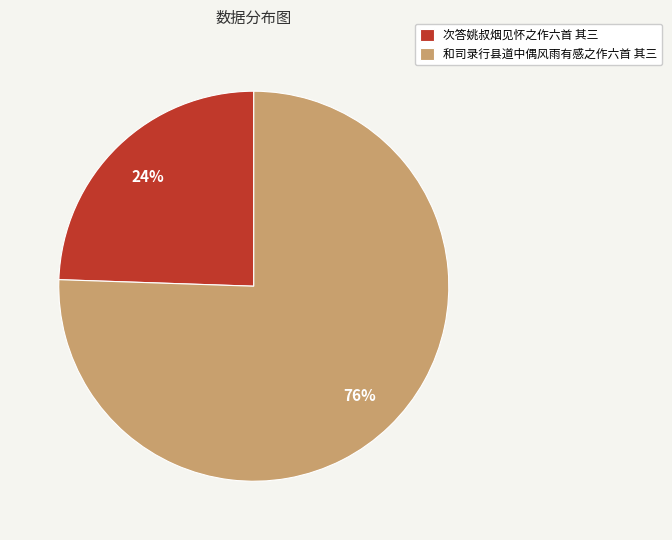

Which category has the biggest portion of the pie?

和司录行县道中偶风雨有感之作六首 其三